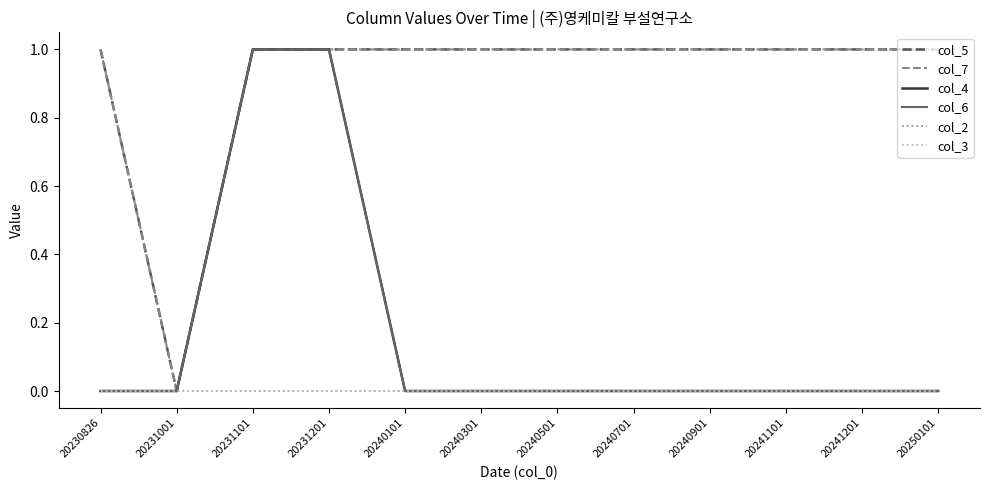

Is the value of col_3 at 20240501 greater than the value of col_6 at 20240301?

No